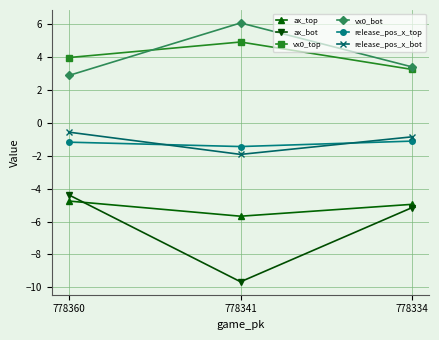

What is the smallest value displayed?

-9.7